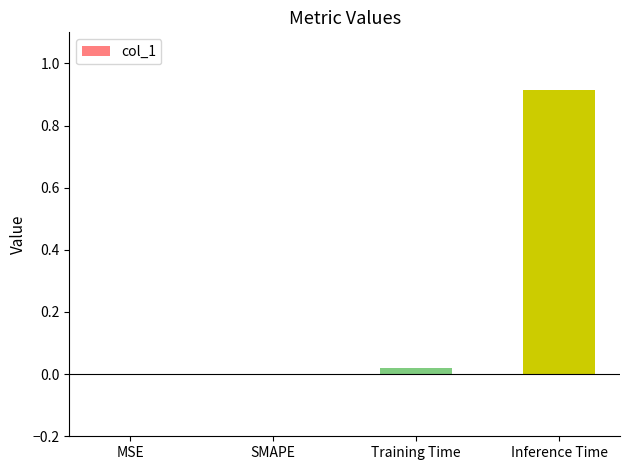

Is it true that the value at Training Time is 0.0?

True